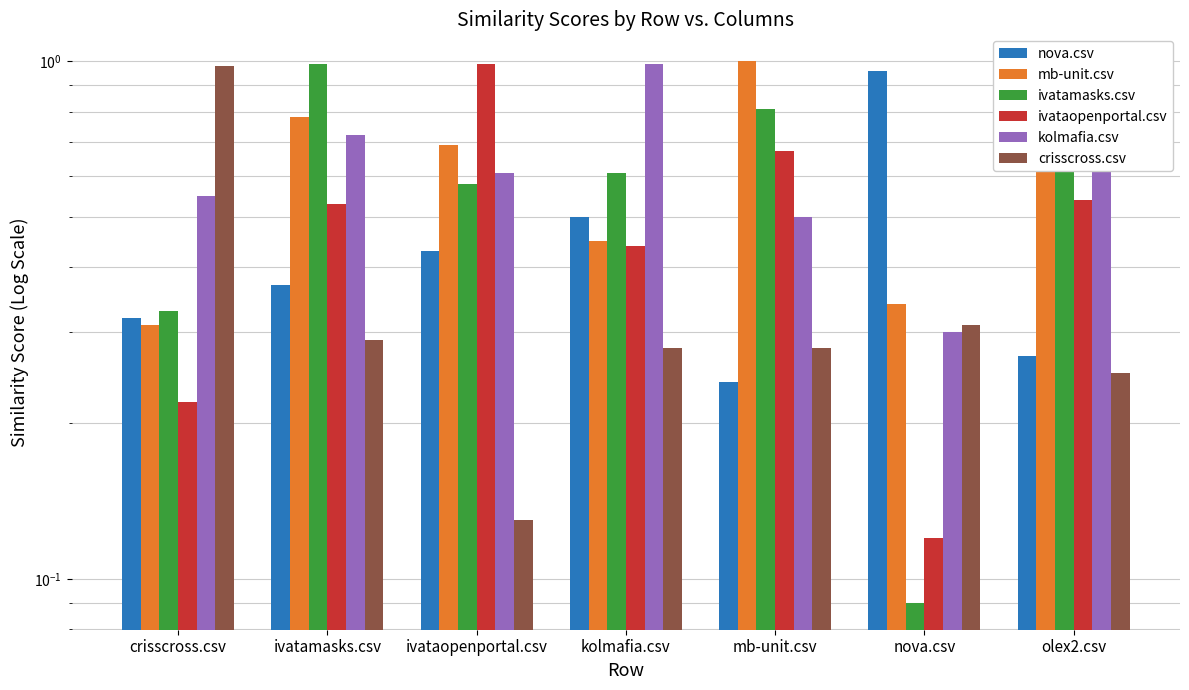

At which category does the chart reach its peak across all series?

mb-unit.csv